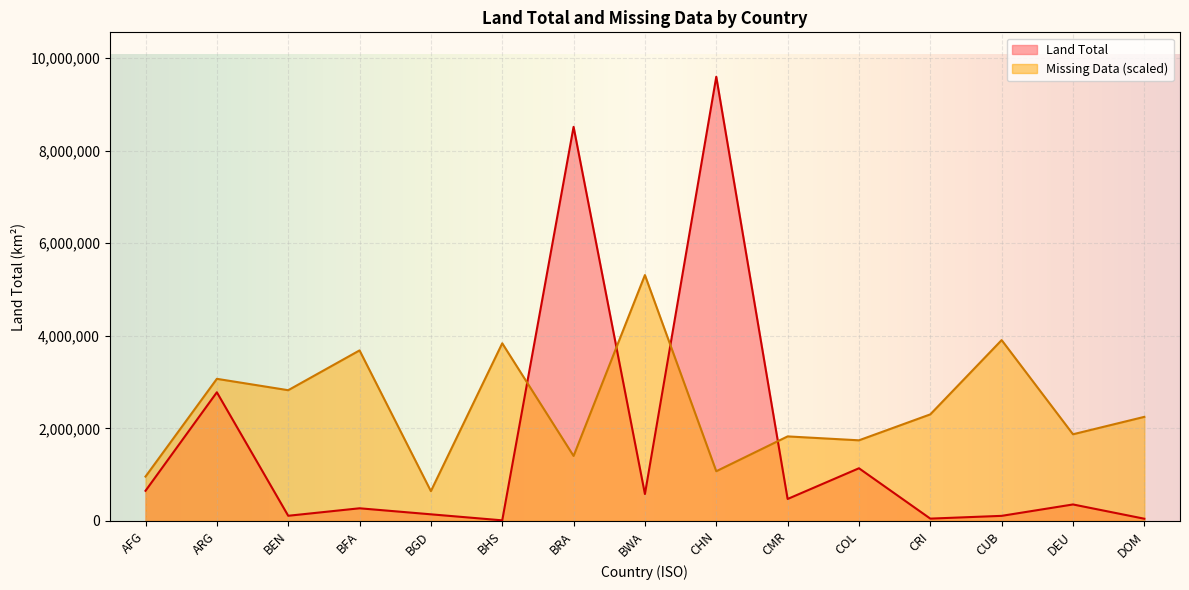

Where does the Land Total series first go above 357022?

AFG